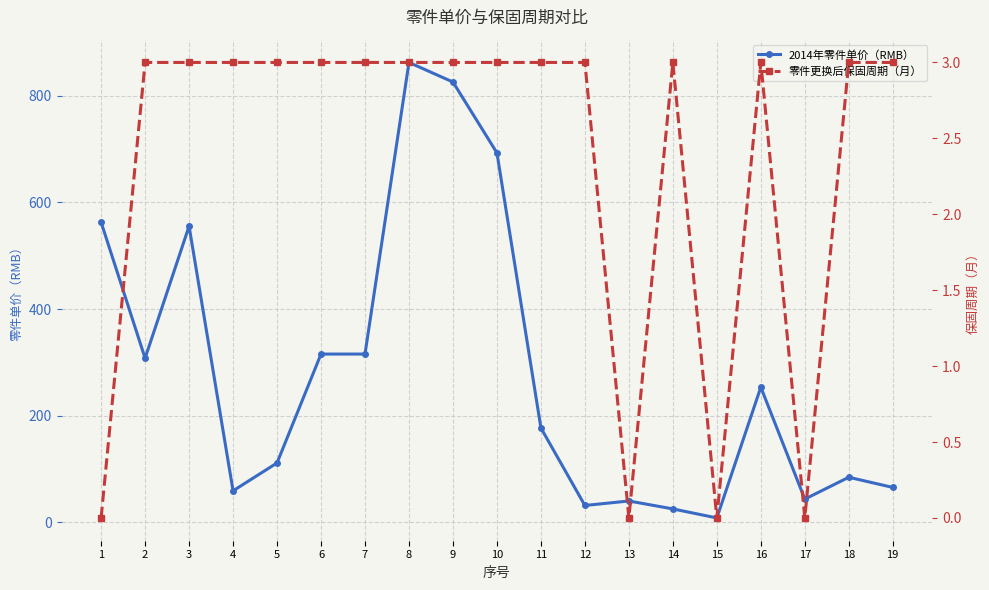

Count the number of categories in the chart.

19